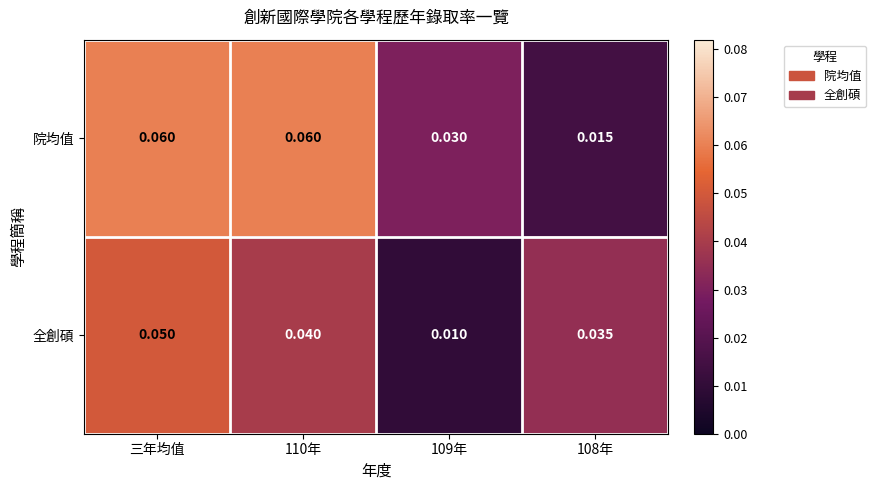

Rank the series by their average value, from highest to lowest.

院均值, 全創碩